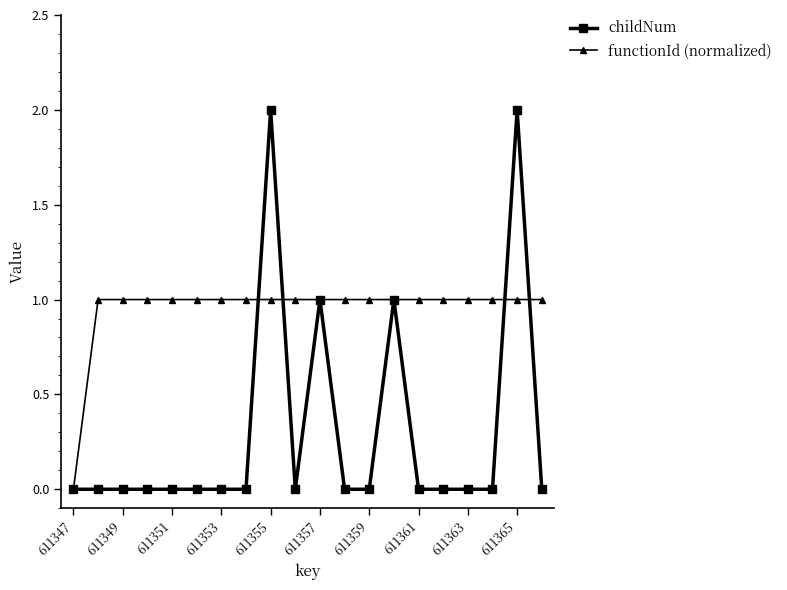

List the series in order of their overall mean, highest first.

functionId (normalized), childNum